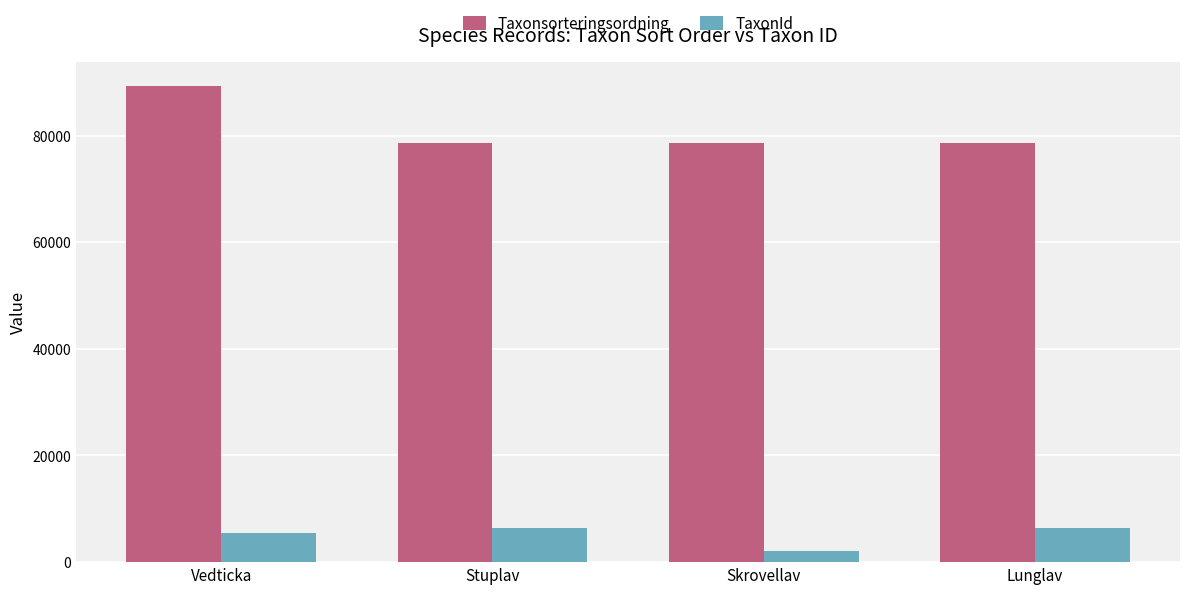

True or false: Taxonsorteringsordning has a value of 109229 at Lunglav.

False